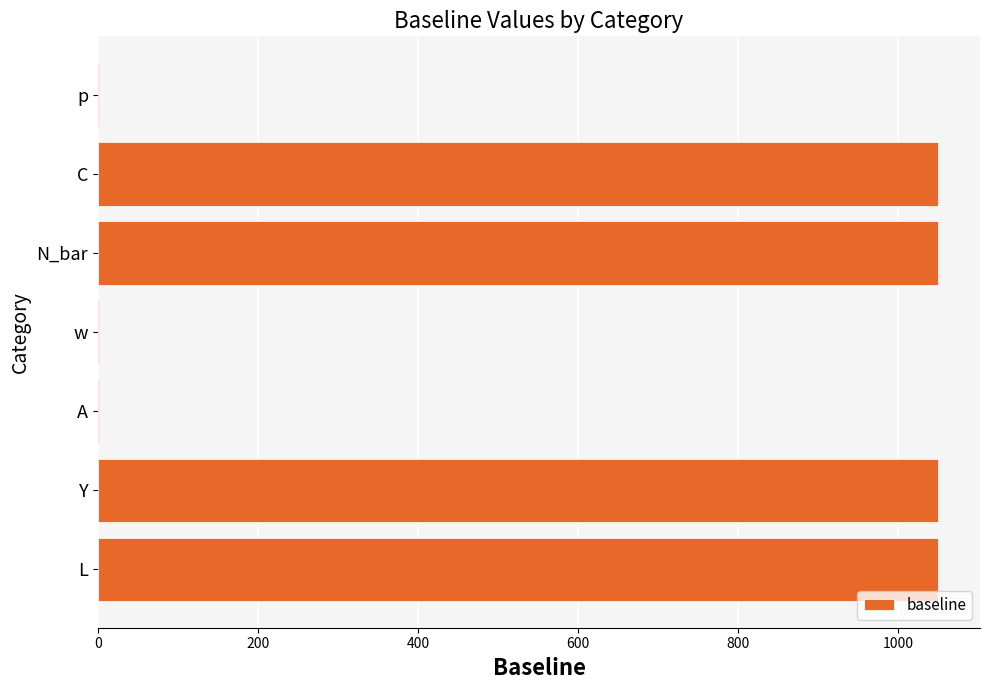

What is the sum of all values?

4203